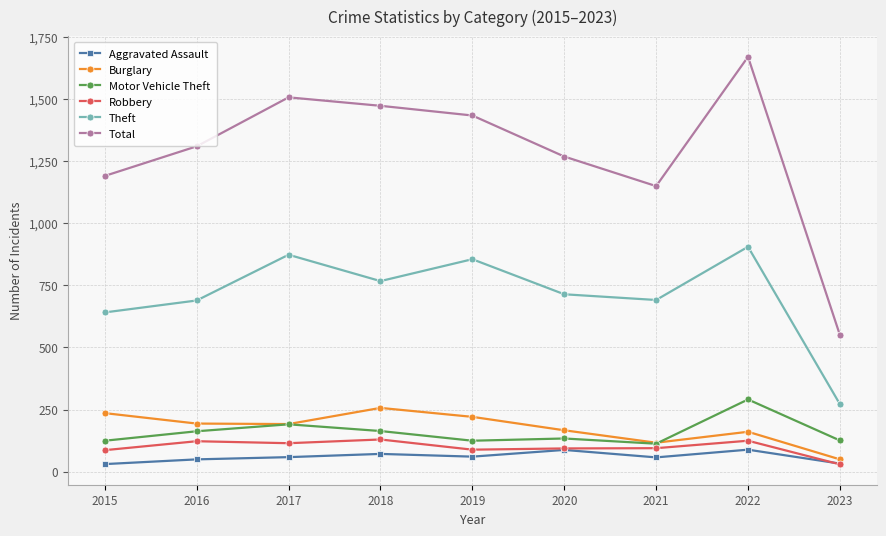

Where does the Motor Vehicle Theft series first go above 134?

2016